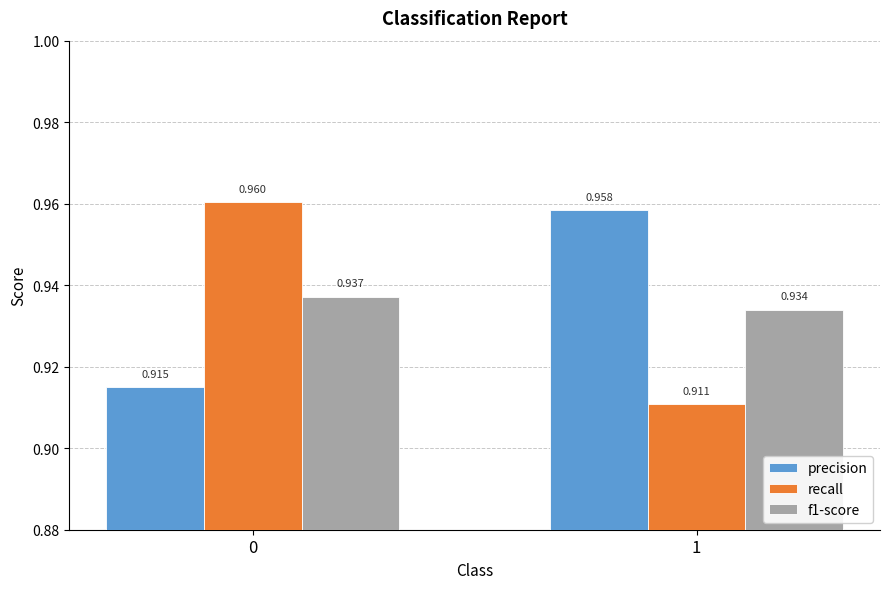

What is the total value across all series at 0?

2.8